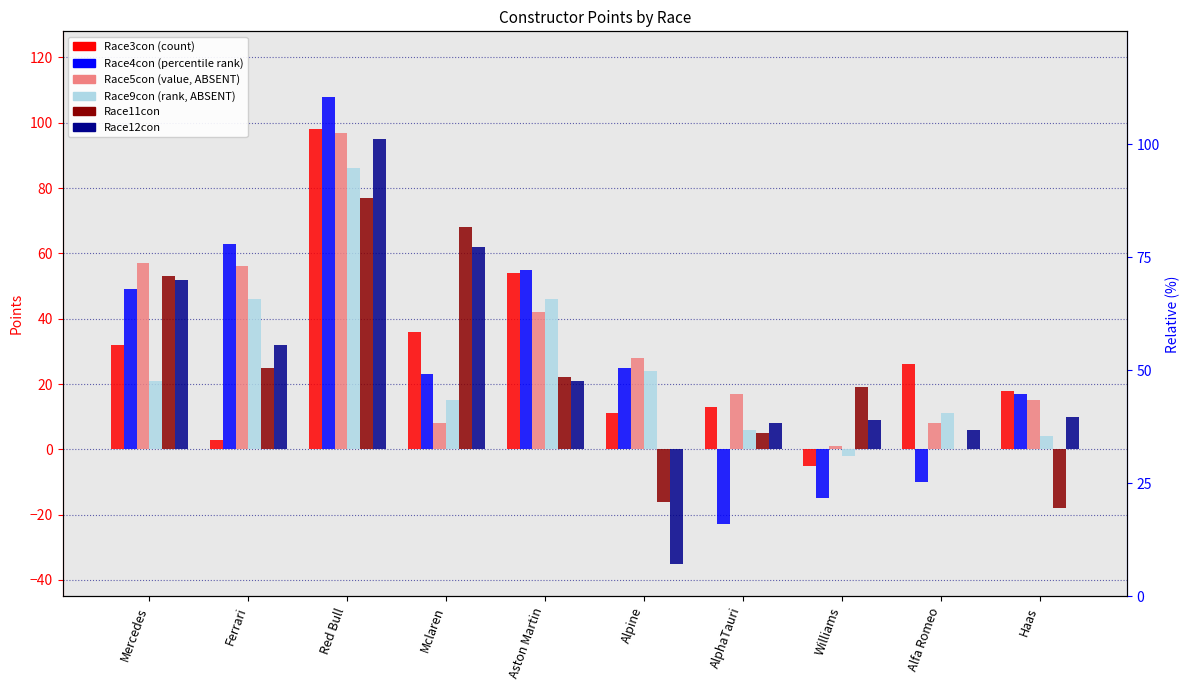

Rank the categories by Race3con value from lowest to highest.

Williams, Ferrari, Alpine, AlphaTauri, Haas, Alfa Romeo, Mercedes, Mclaren, Aston Martin, Red Bull